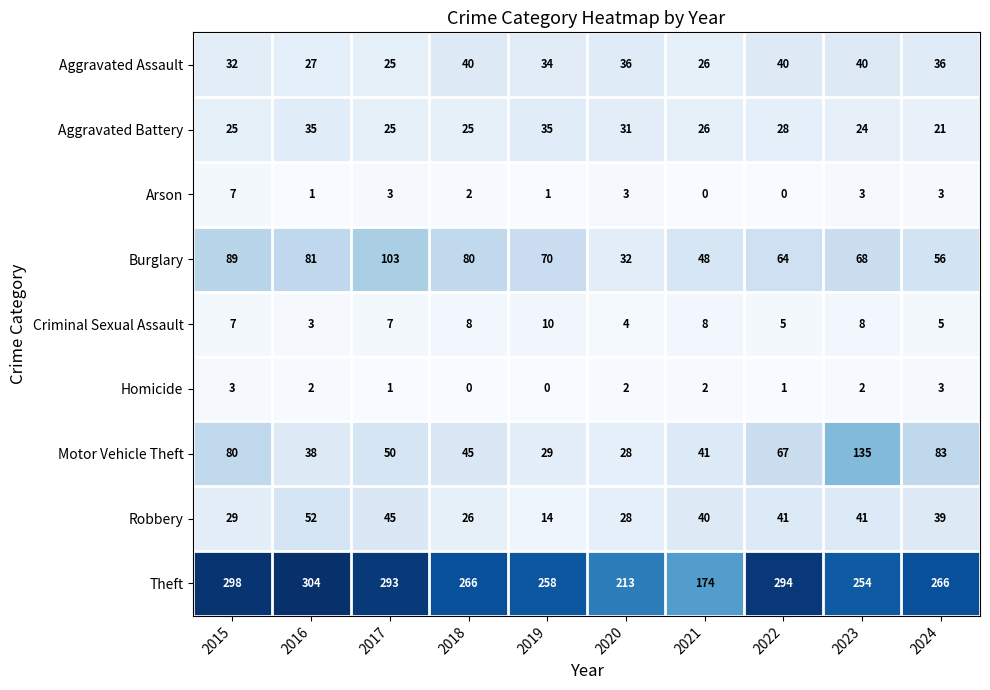

Rank the series by their maximum value, from lowest to highest.

Homicide, Arson, Criminal Sexual Assault, Aggravated Battery, Aggravated Assault, Robbery, Burglary, Motor Vehicle Theft, Theft